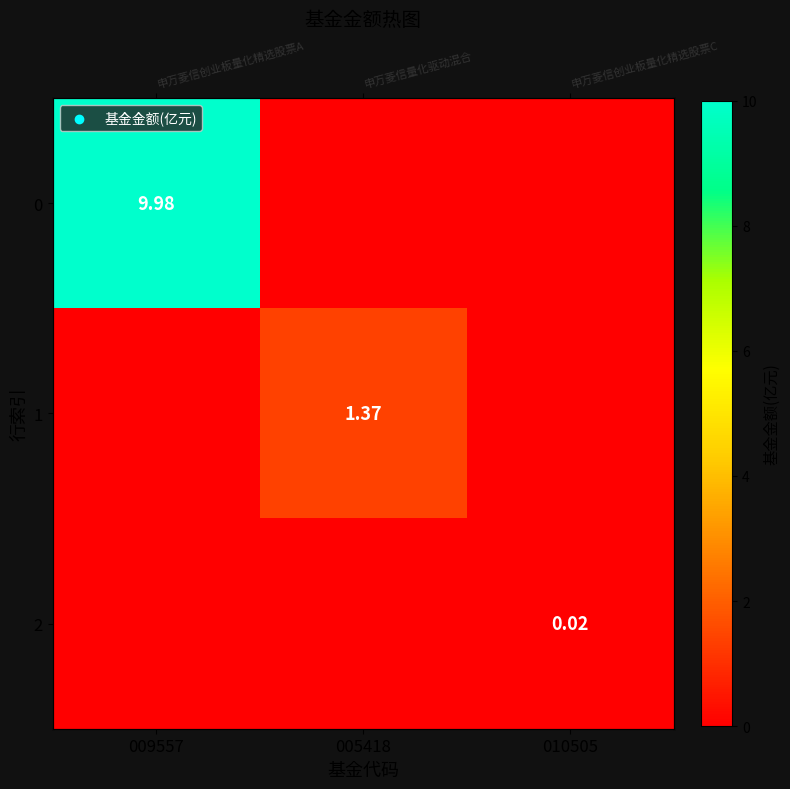

Rank the series at 009557 from lowest to highest value.

1, 2, 0